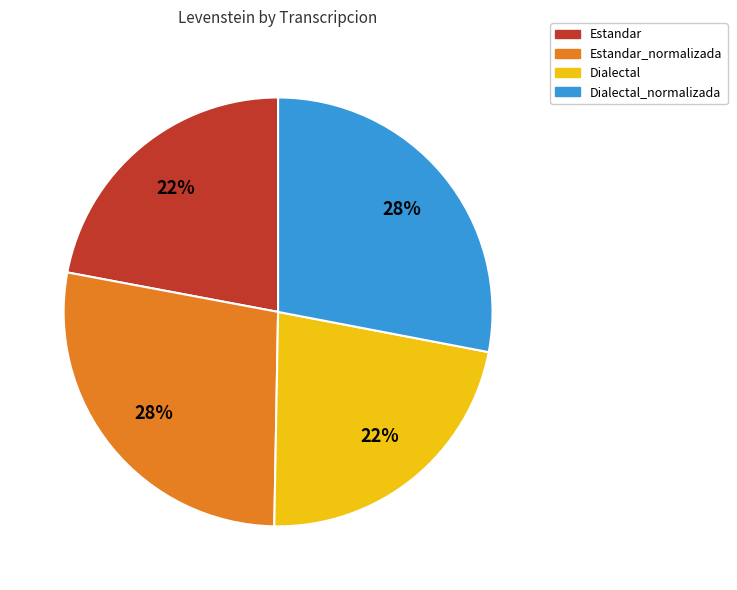

To the nearest percent, what is the difference between the largest and smallest slice percentages?

6%